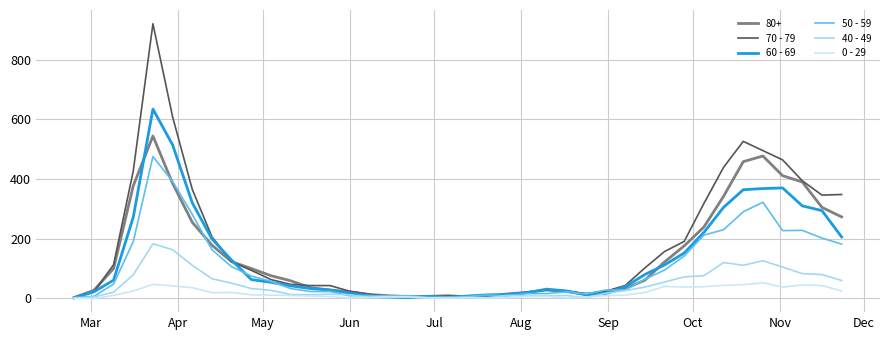

List the series in order of their peak value, lowest first.

0 - 29, 40 - 49, 50 - 59, 80+, 60 - 69, 70 - 79